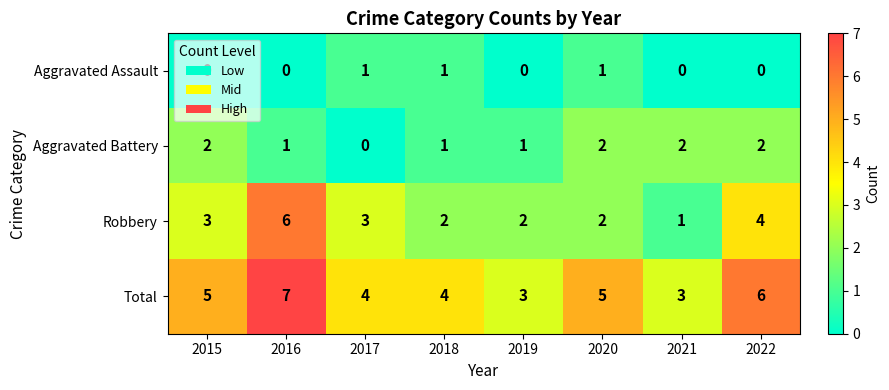

Which series changed the most between 2017 and 2020?

Aggravated Battery